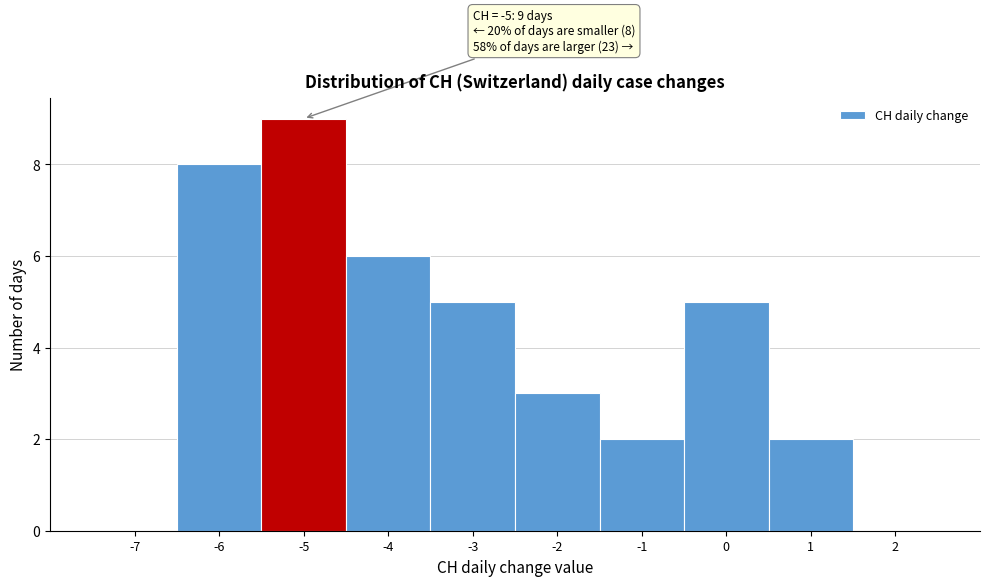

Reading left to right, list all the values displayed in this chart.

-7=0	-6=8	-5=9	-4=6	-3=5	-2=3	-1=2	0=5	1=2	2=0